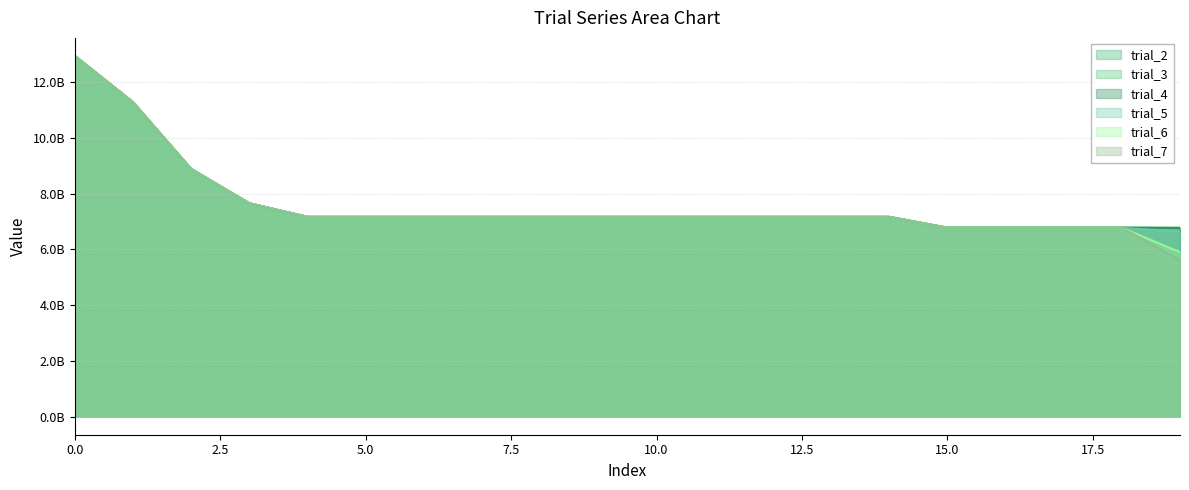

Is it true that trial_4 equals 6772666591.9 at 19?

True